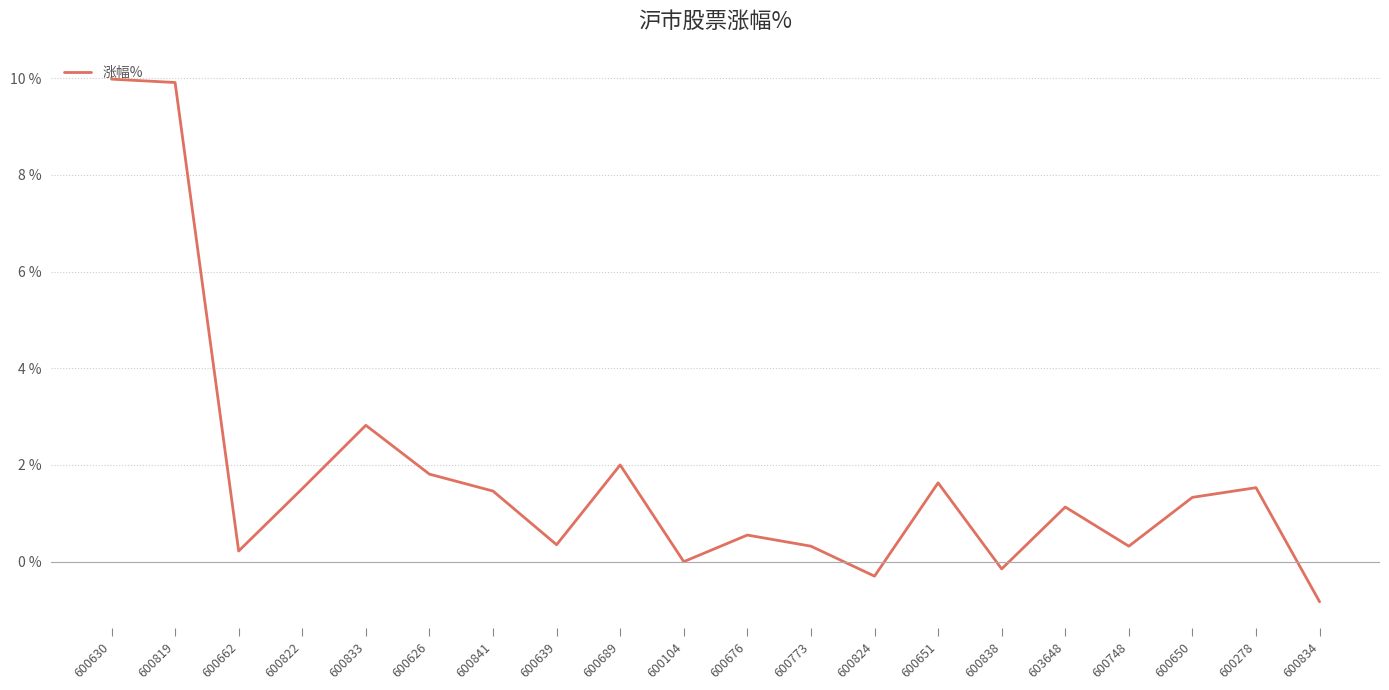

What is the maximum value shown in the chart?

10.0